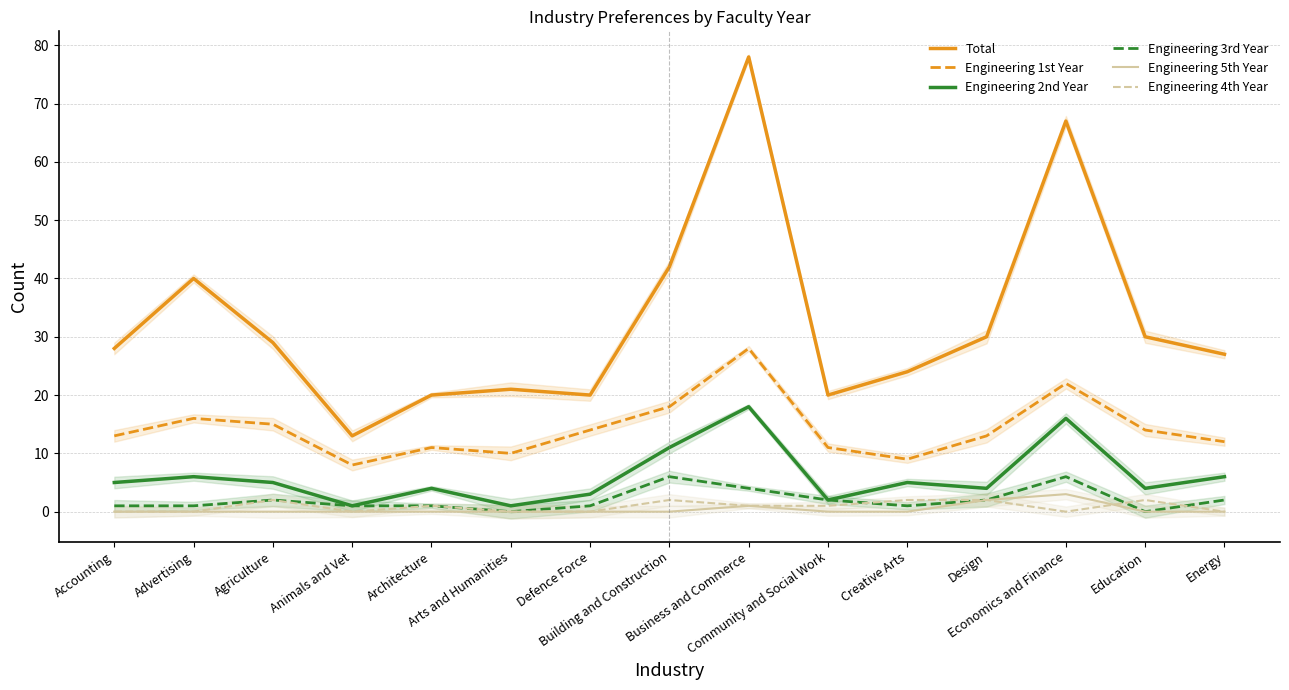

True or false: Engineering 2nd Year and Engineering 1st Year intersect in this chart.

False